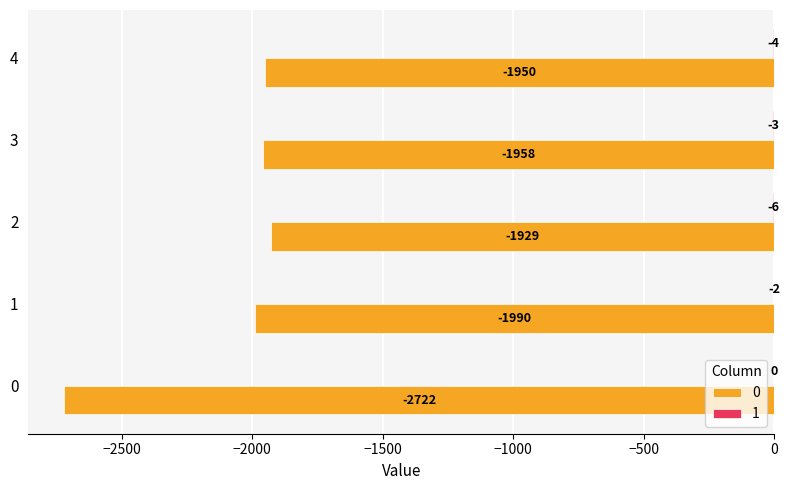

The 0 series shows -775 at 4. True or false?

False